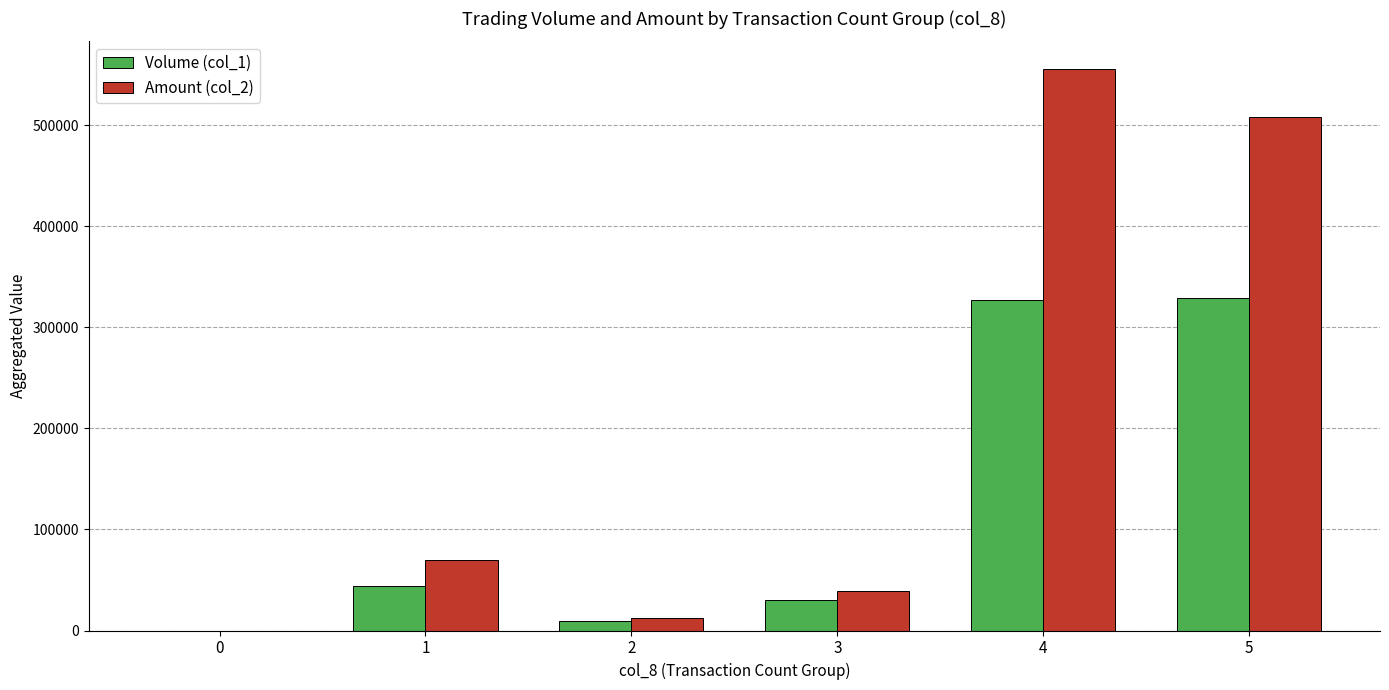

Between 0 and 4, which series saw the biggest shift?

Amount (col_2)